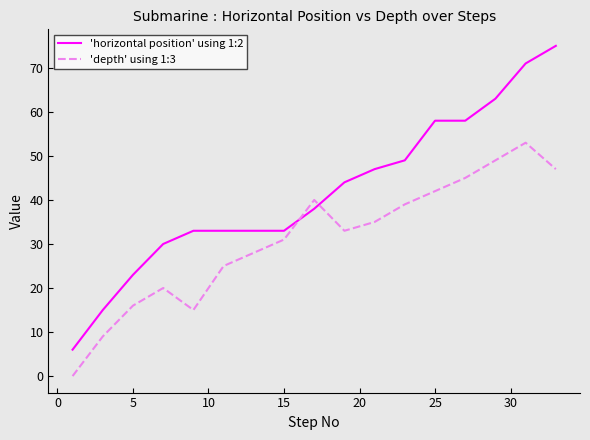

Is this an area chart (filled region under the line)?

No